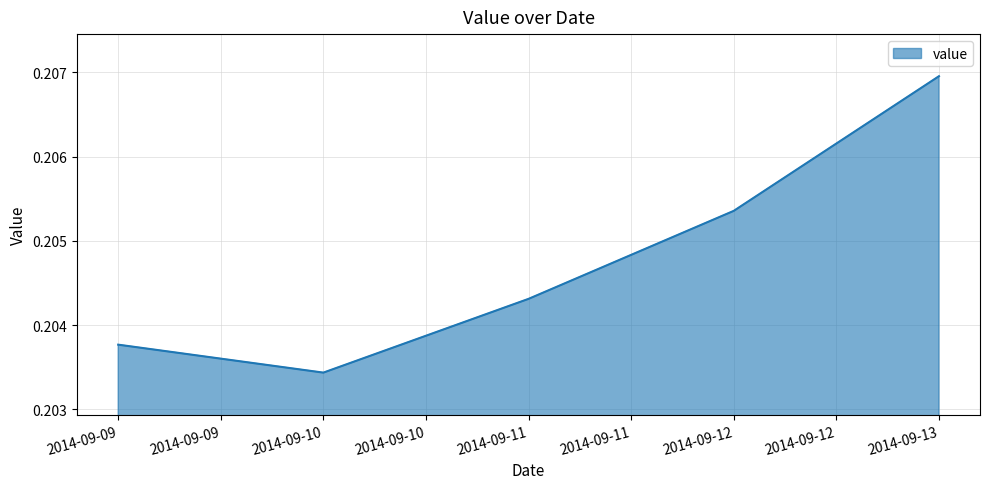

At which label is the value closest to 0?

2014-09-10